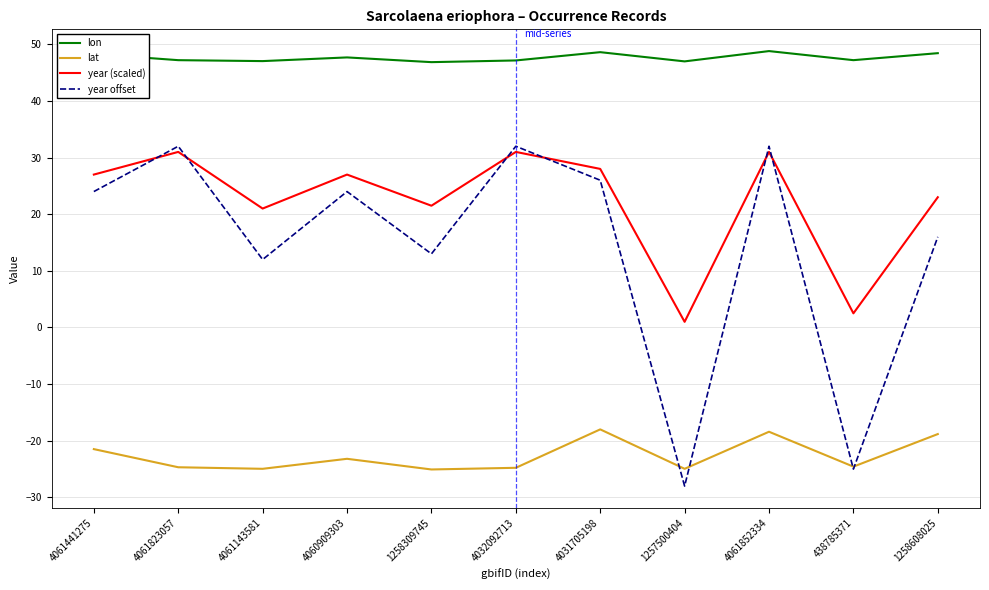

Between 1258309745 and 1258608025, which series saw the biggest shift?

lat